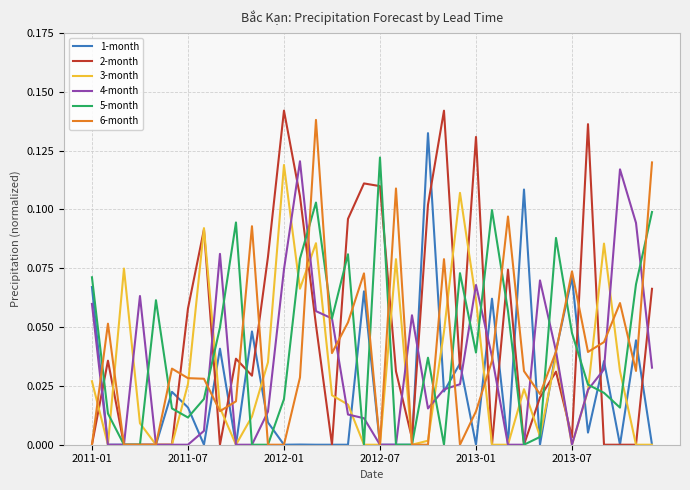

Which series has the largest range (max minus min)?

2-month